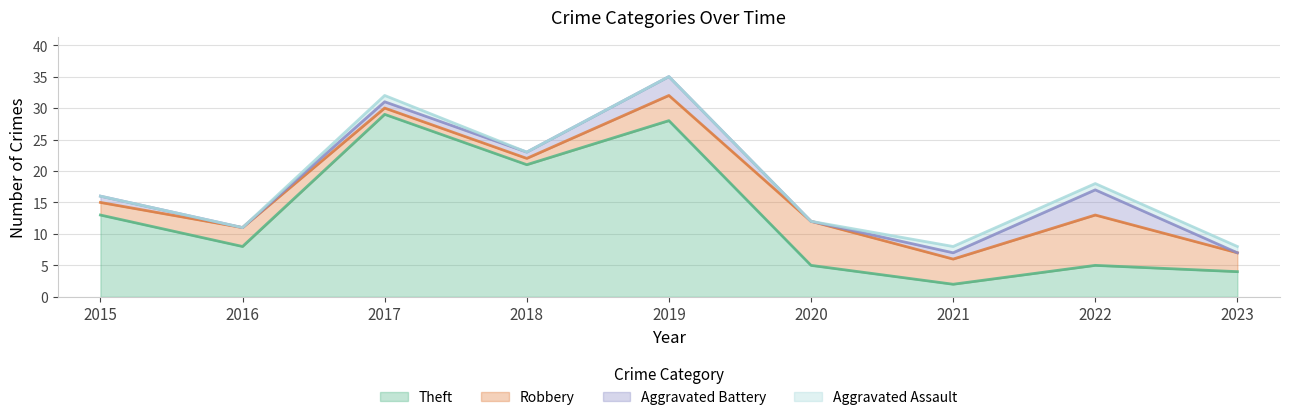

How many positive values does the Aggravated Assault series have?

4